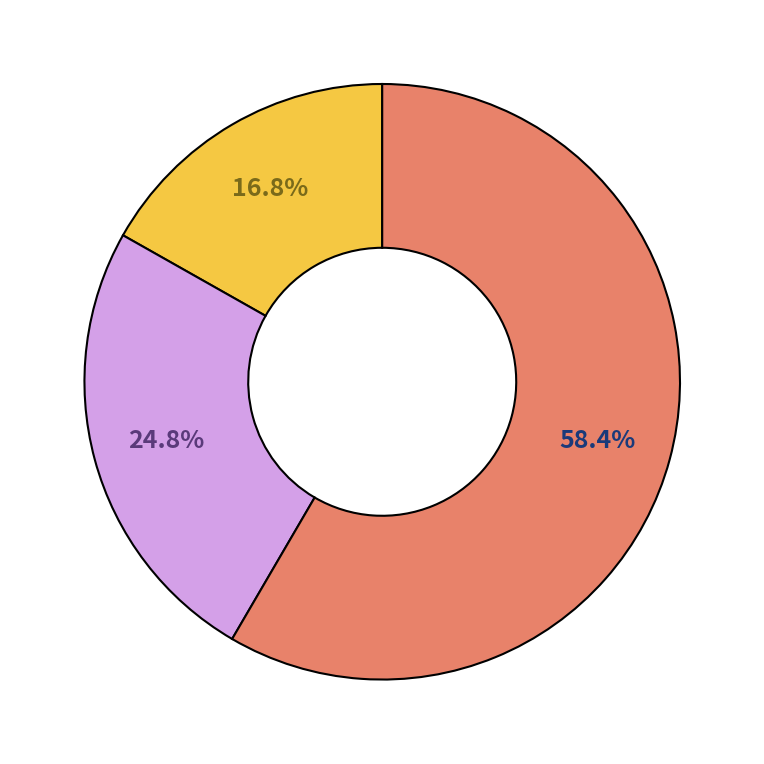

Is there a majority slice in this chart?

Yes